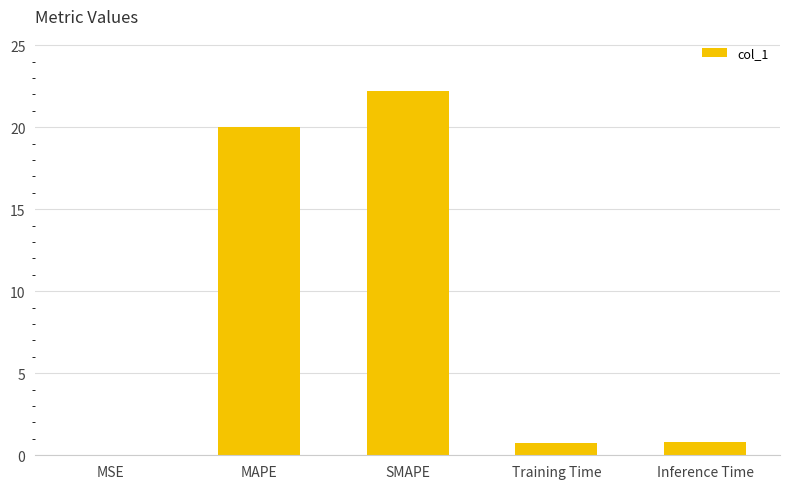

At which label is the value closest to 11?

MAPE